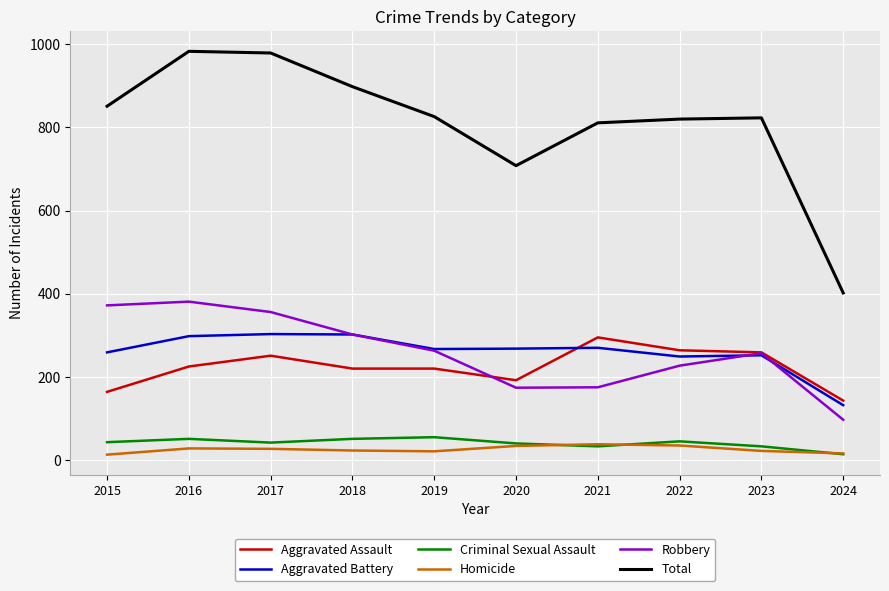

Which series has the largest range (max minus min)?

Total